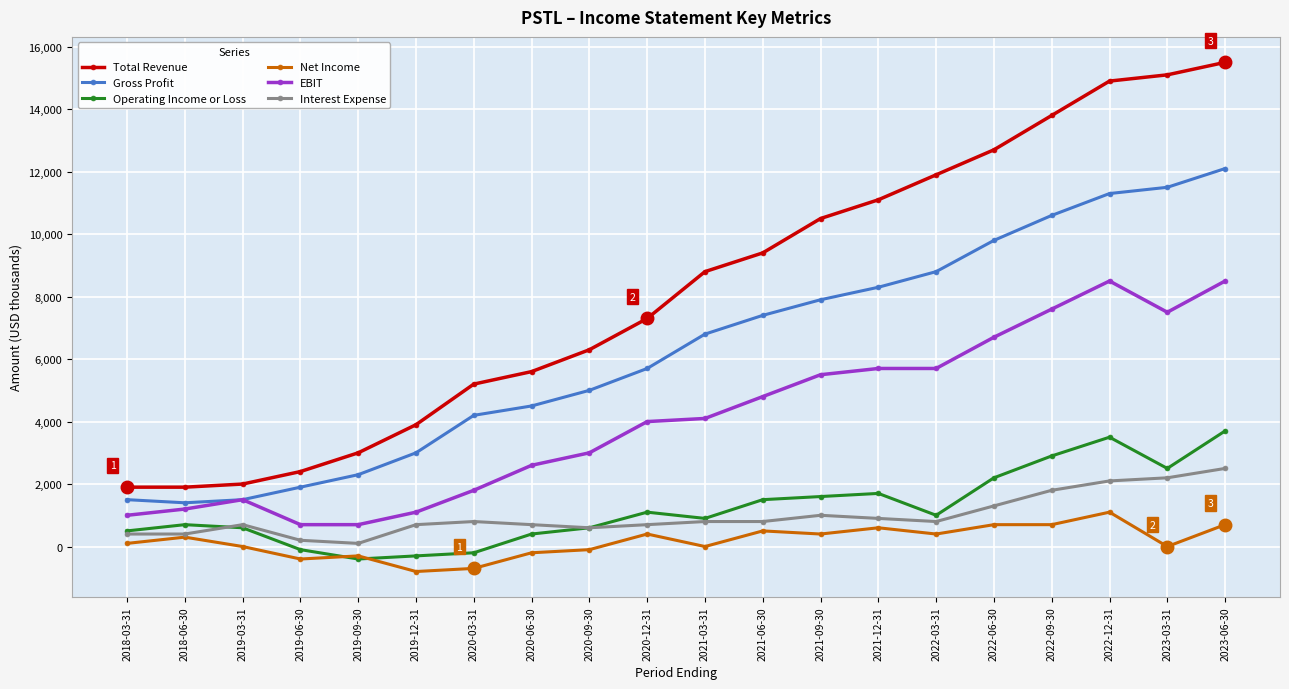

True or false: Operating Income or Loss and Gross Profit intersect in this chart.

False